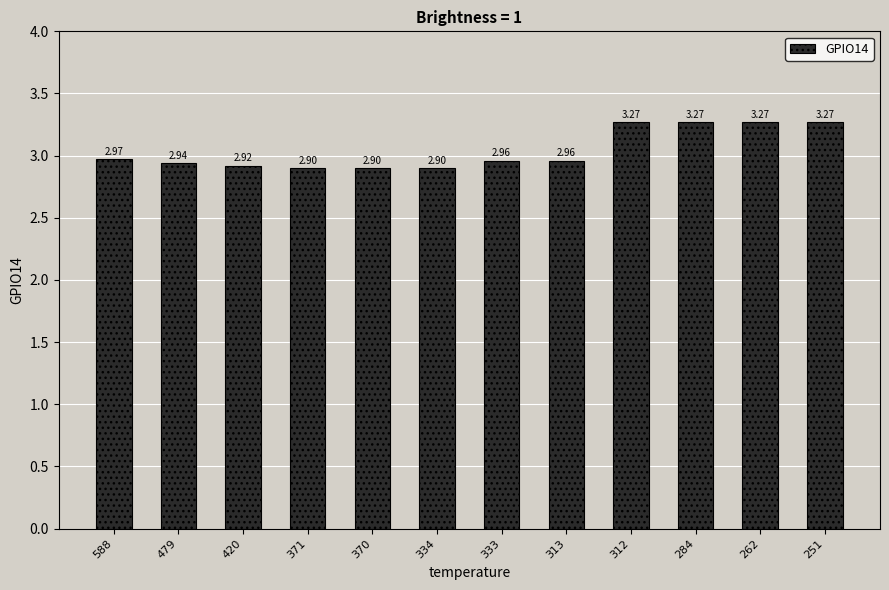

Approximately how many times larger is the value at 479 compared to 284?

0.9